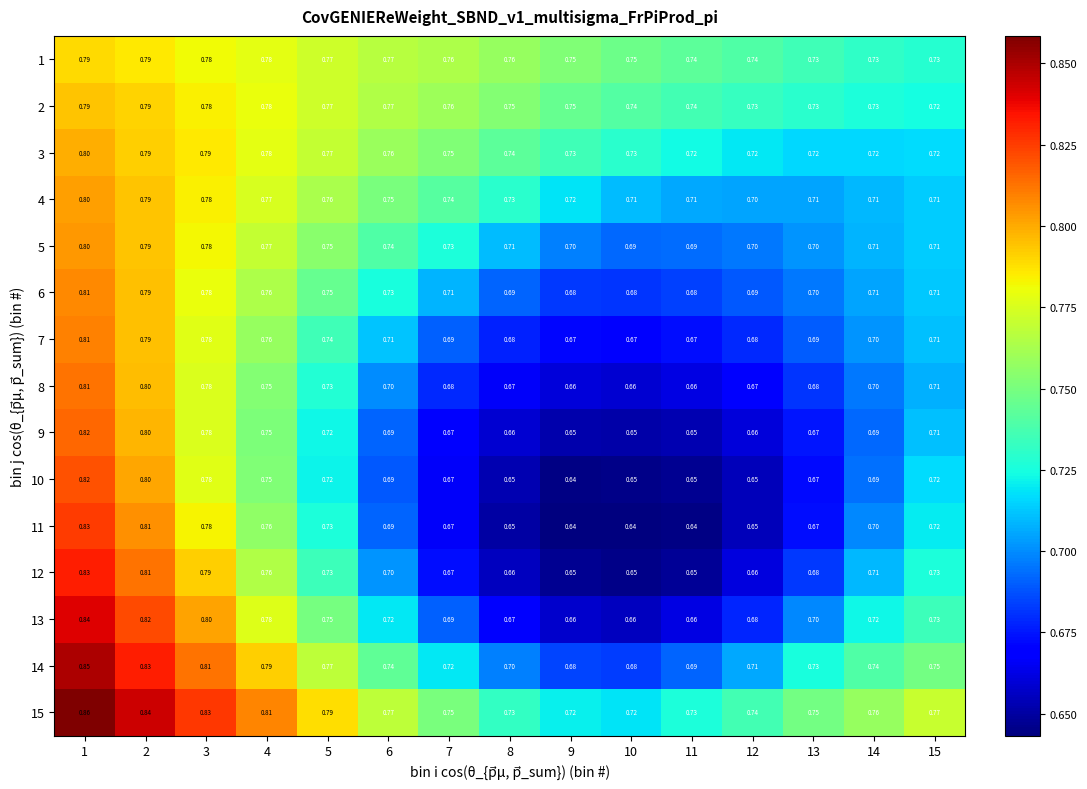

Is the value of 15 at 14 greater than the value of 11 at 10?

Yes